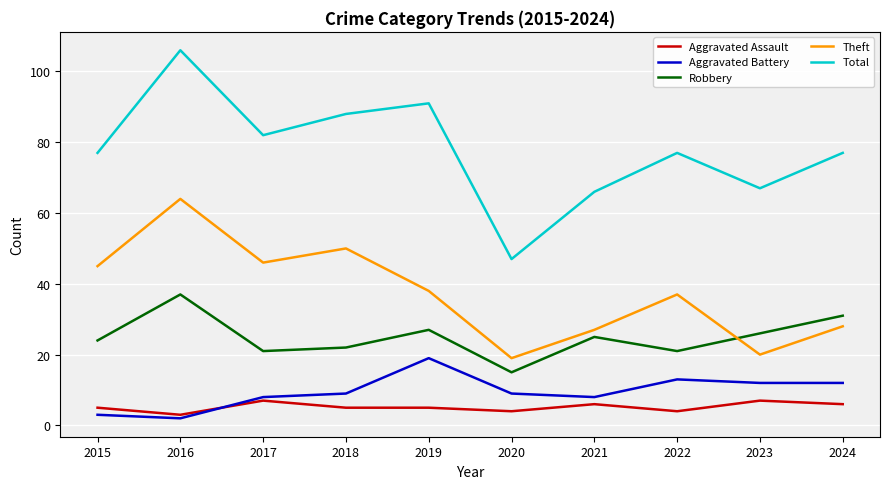

Rank the series at 2019 from highest to lowest value.

Total, Theft, Robbery, Aggravated Battery, Aggravated Assault